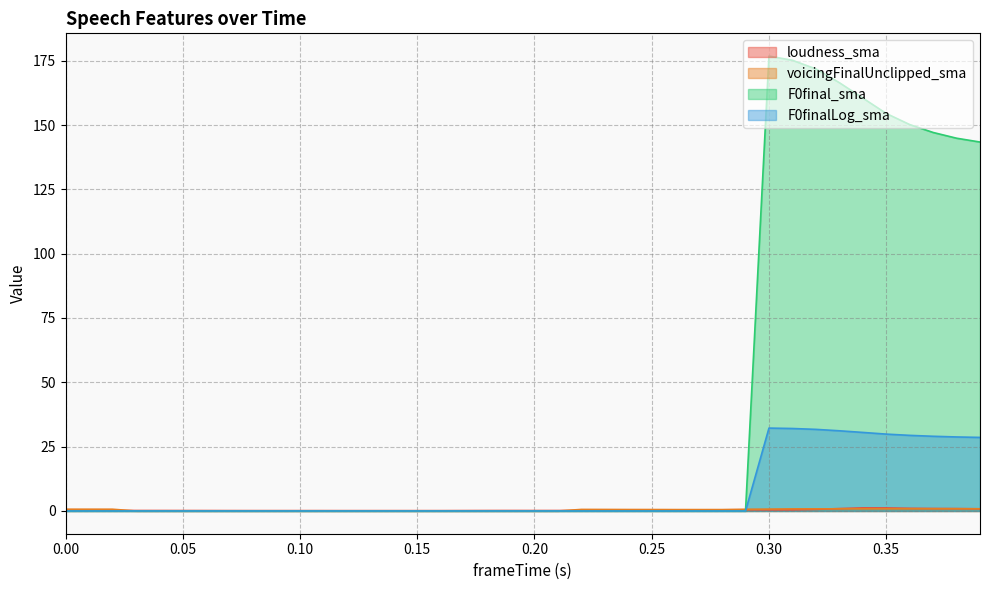

Which series has the largest total across all categories?

F0final_sma